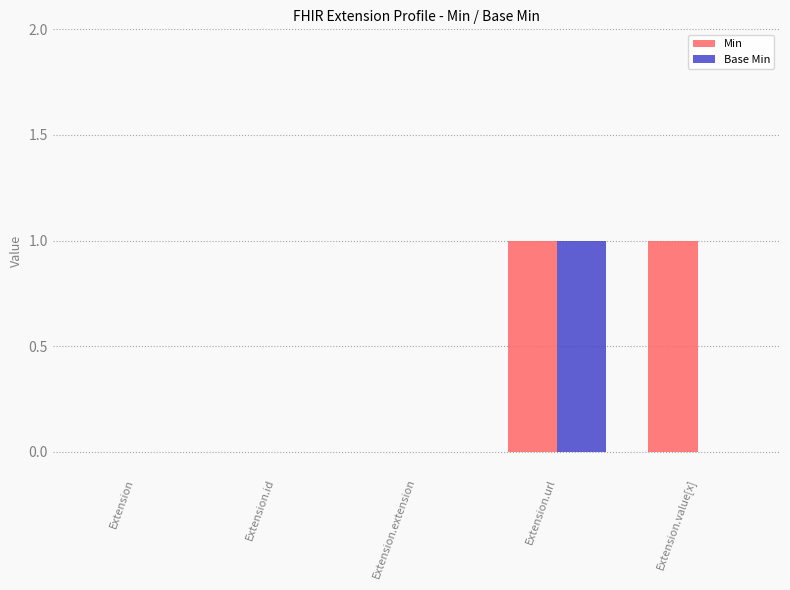

True or false: Min has a value of 1 at Extension.extension.

False